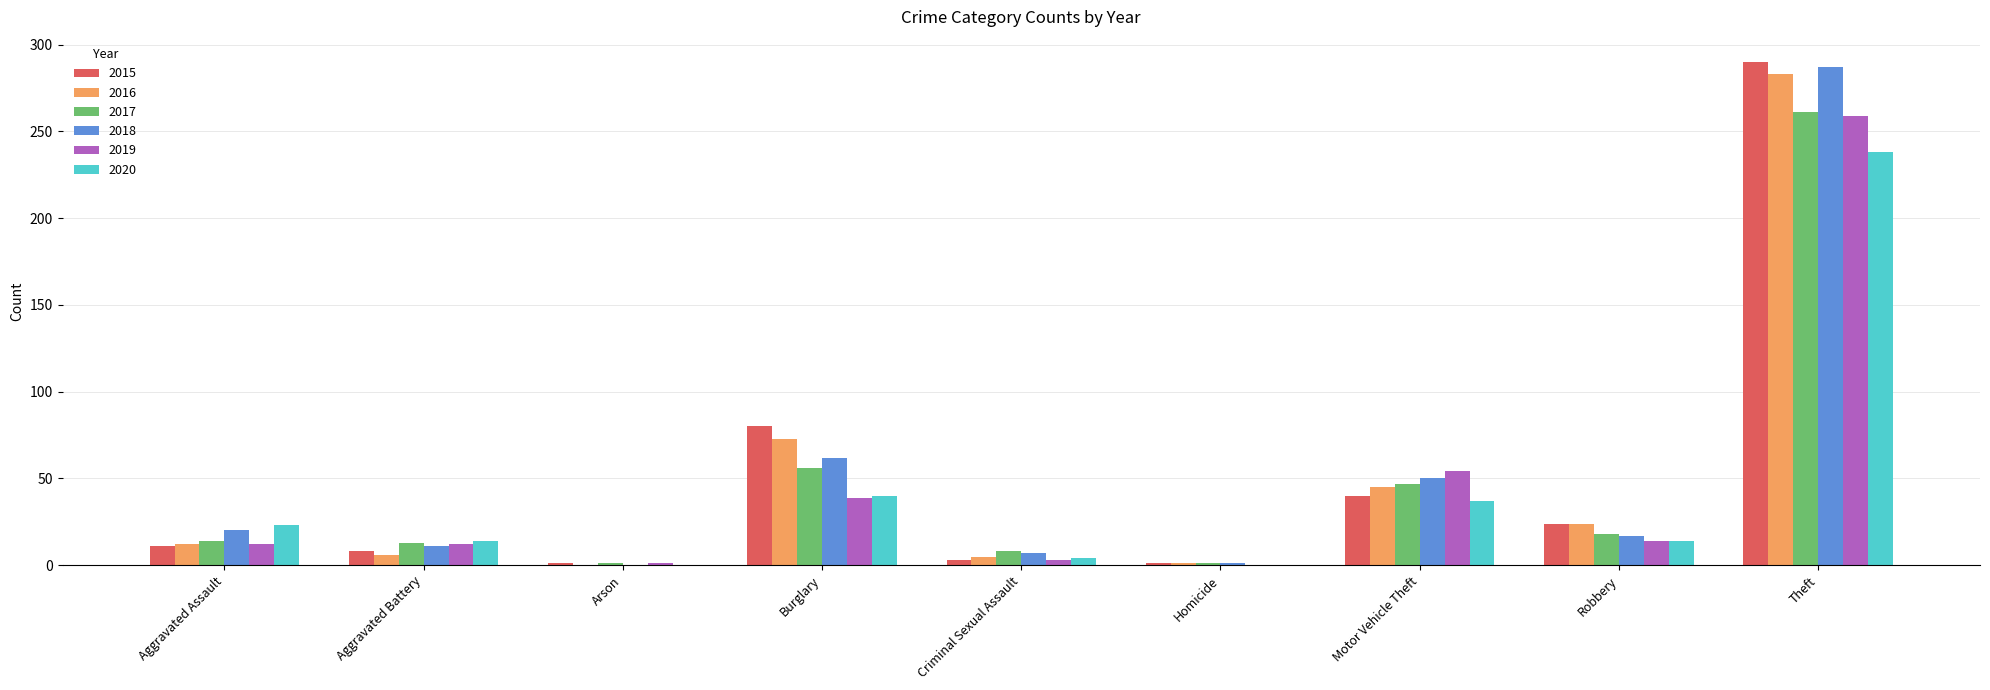

At which category is the sum across all series the highest?

Theft